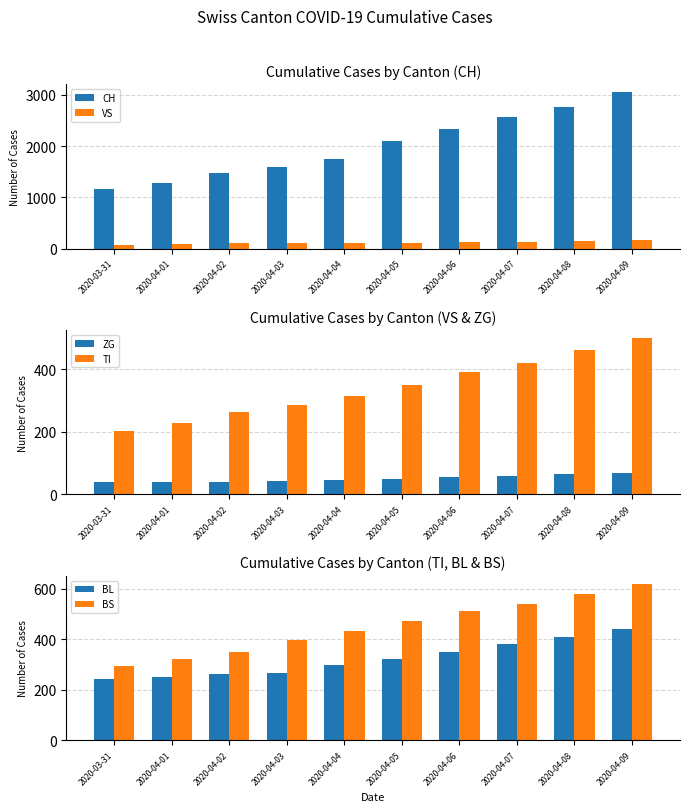

The value of TI at 2020-04-08 is 301. True or false?

False